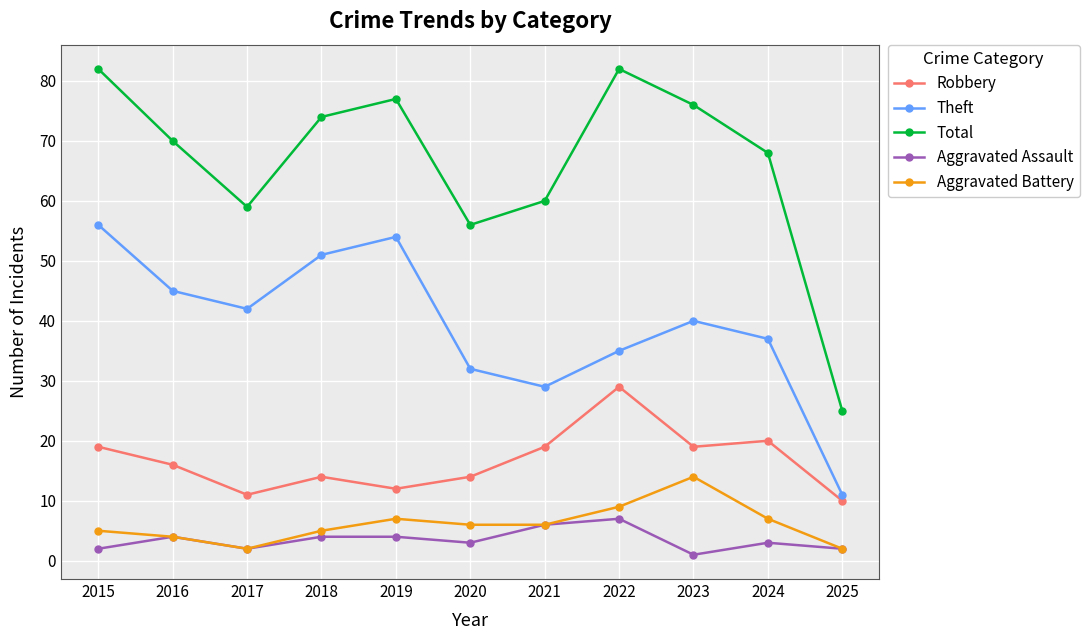

True or false: Aggravated Battery and Robbery intersect in this chart.

False